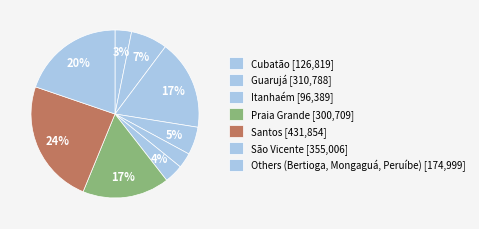

How many slices are in this pie chart?

9